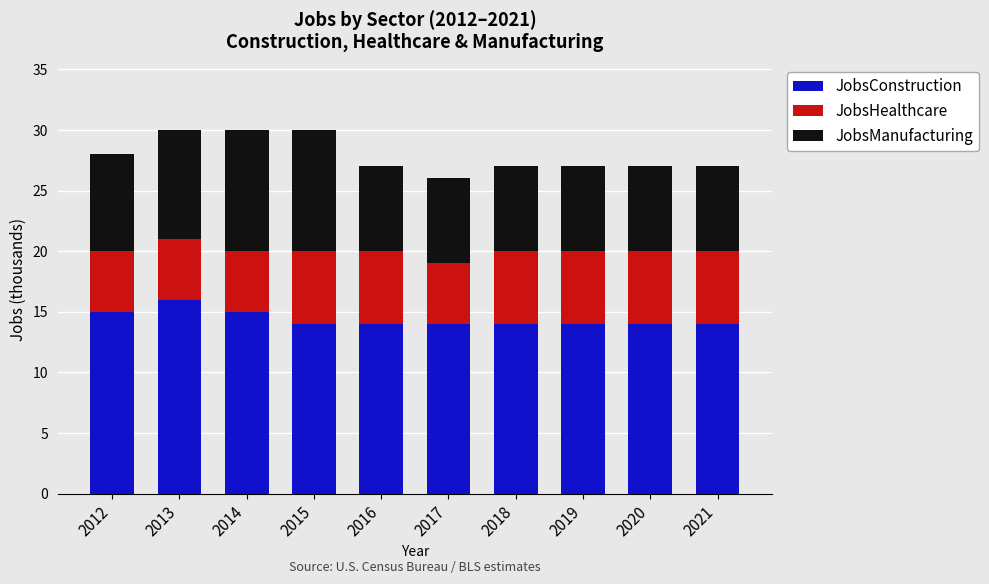

What is the lowest value of the JobsConstruction series?

14